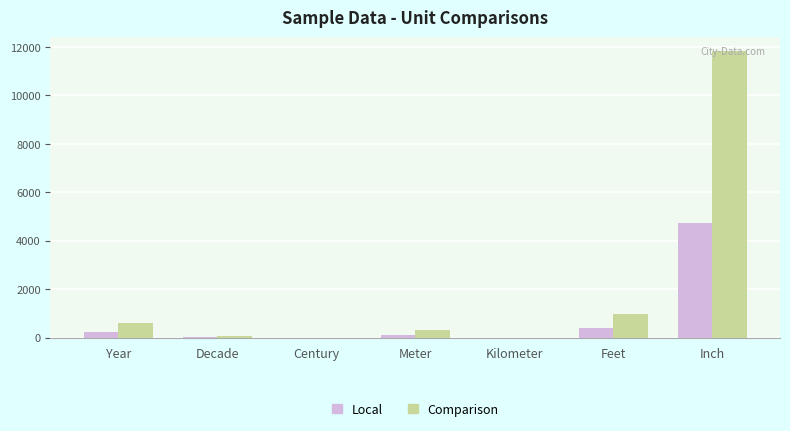

What are all the series names shown in the legend?

Local, Comparison